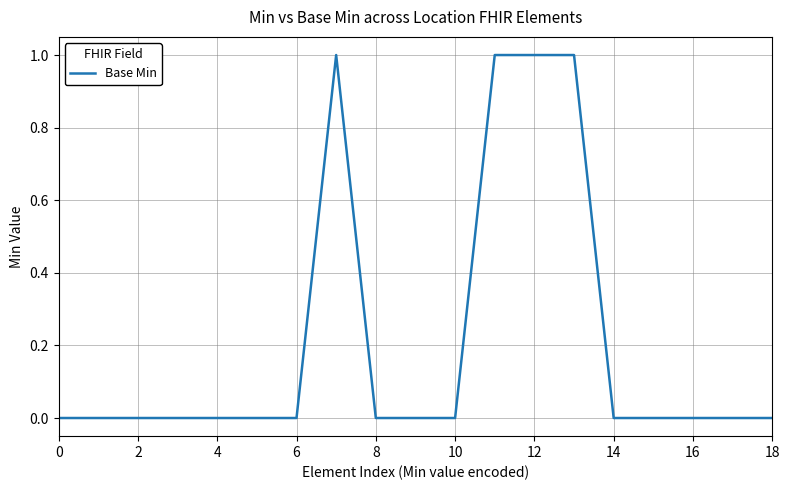

What is the greatest value displayed?

1